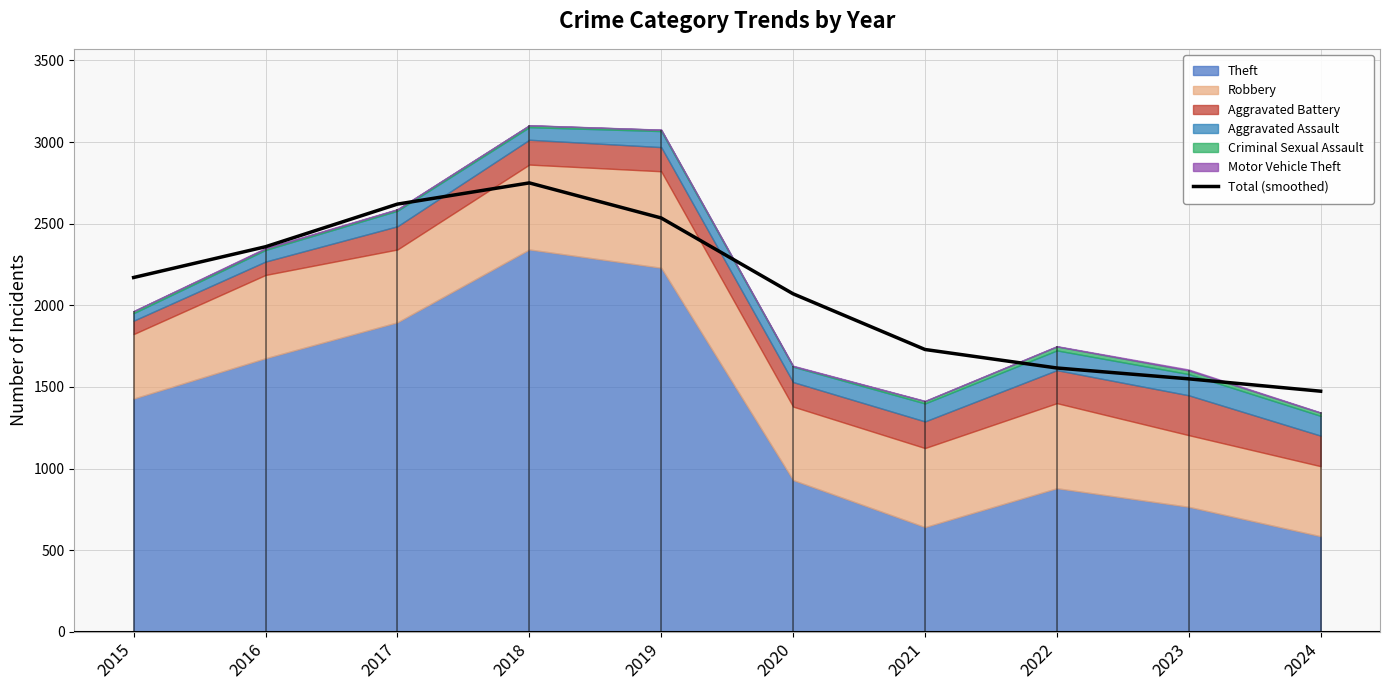

How many lines are shown in the chart?

1